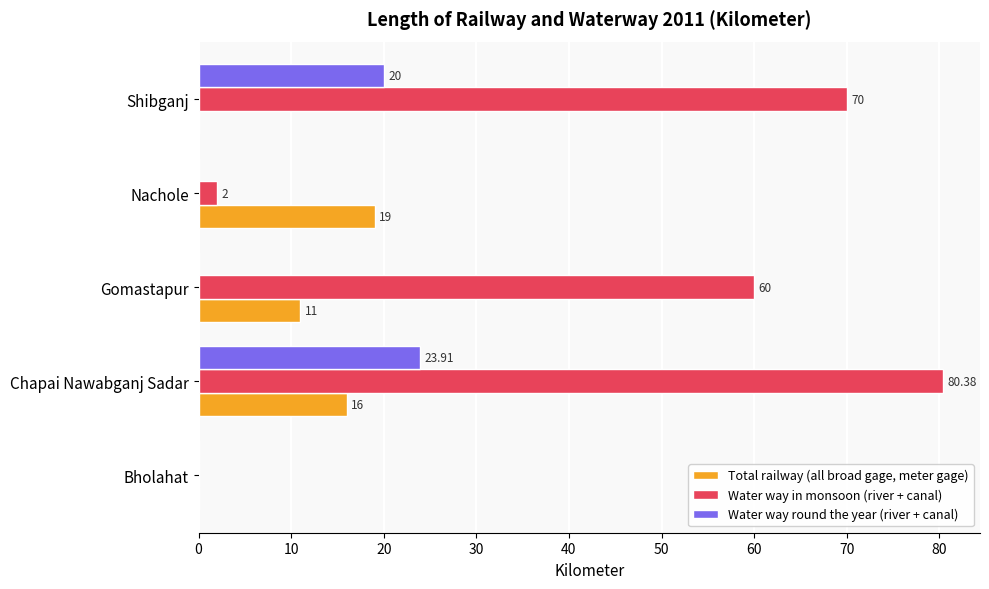

How many values in Water way in monsoon (river + canal) are above zero?

4